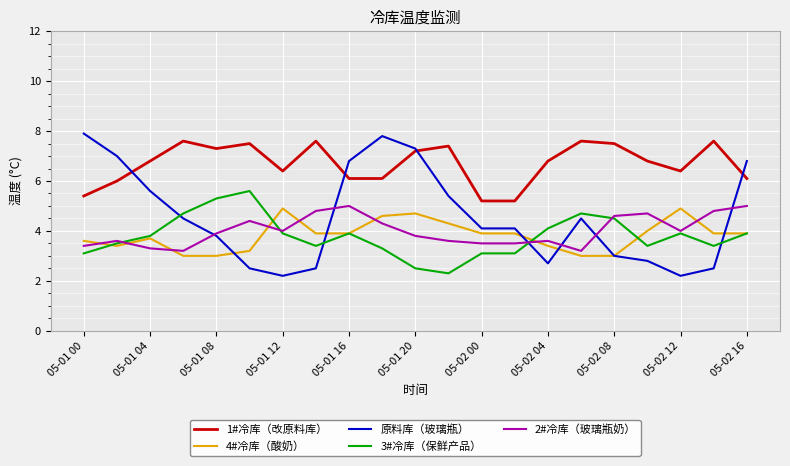

Which series has the largest range (max minus min)?

原料库（玻璃瓶）